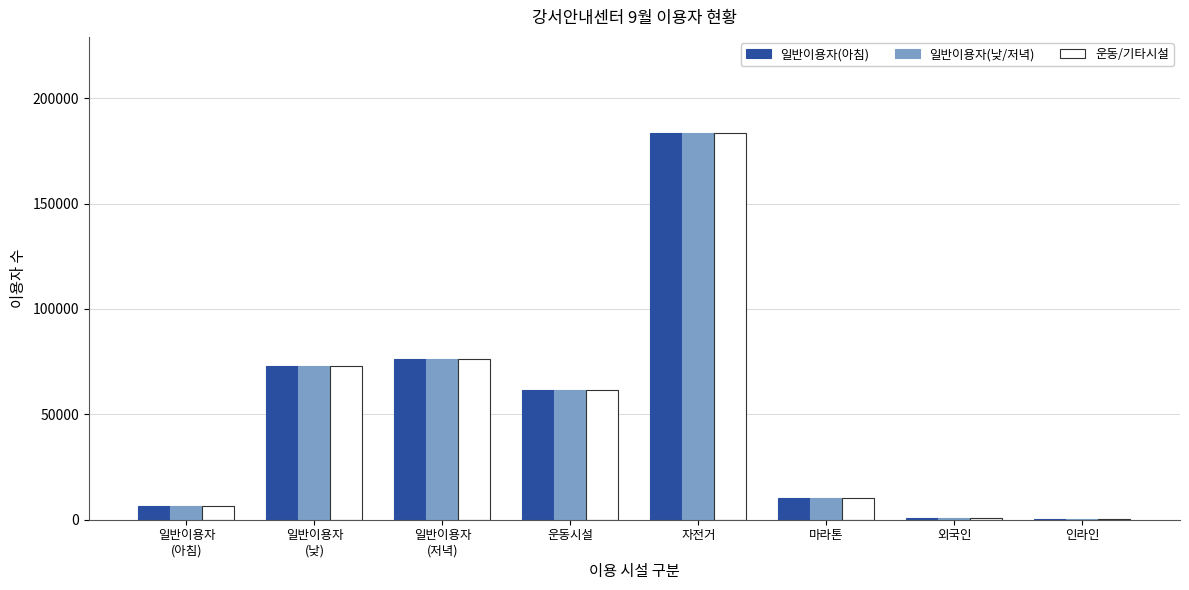

What is the highest value of the 일반이용자(낮/저녁) series?

183234